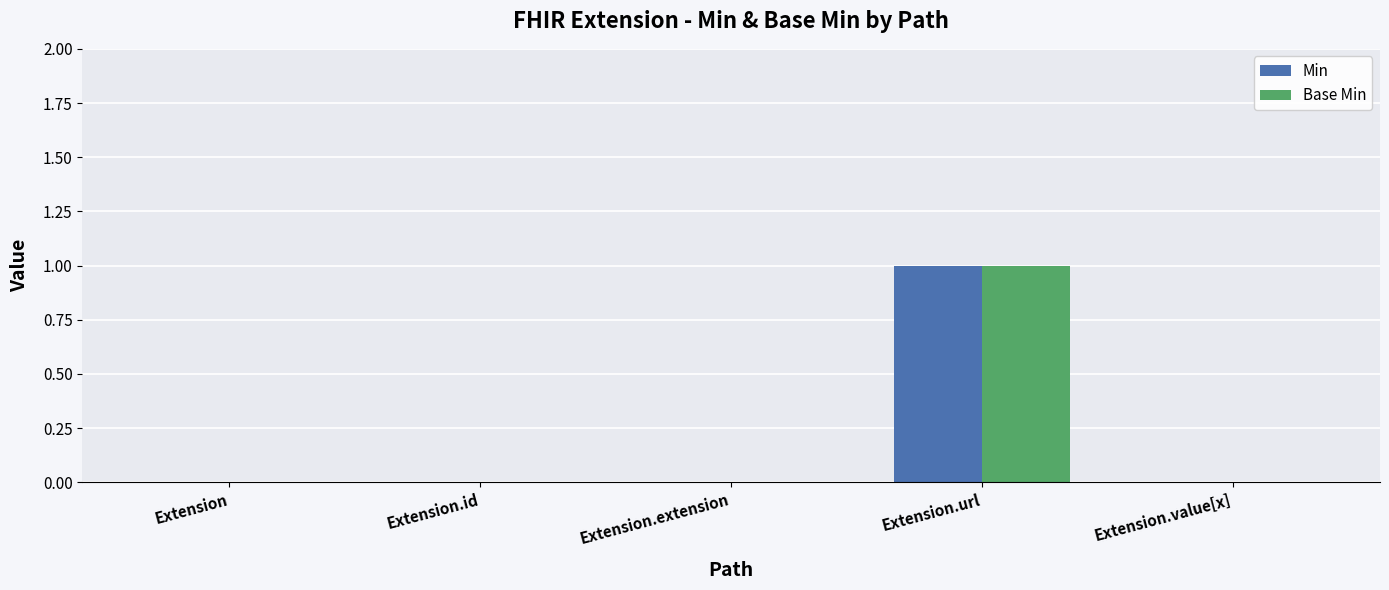

The value of Min at Extension.id is 0. True or false?

True